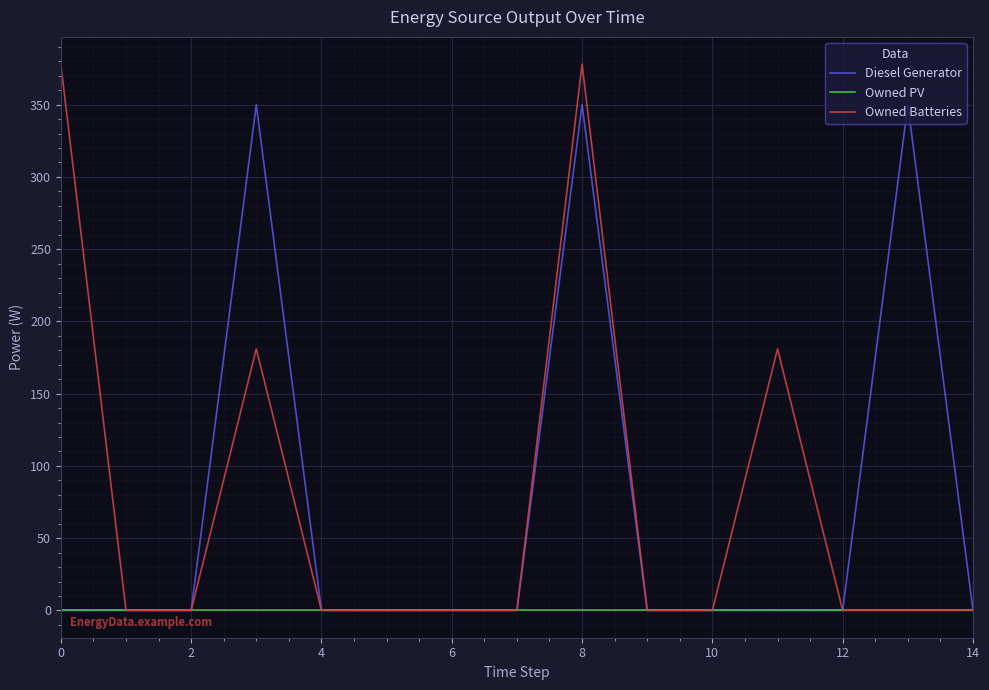

What is the maximum value shown in the chart?

378